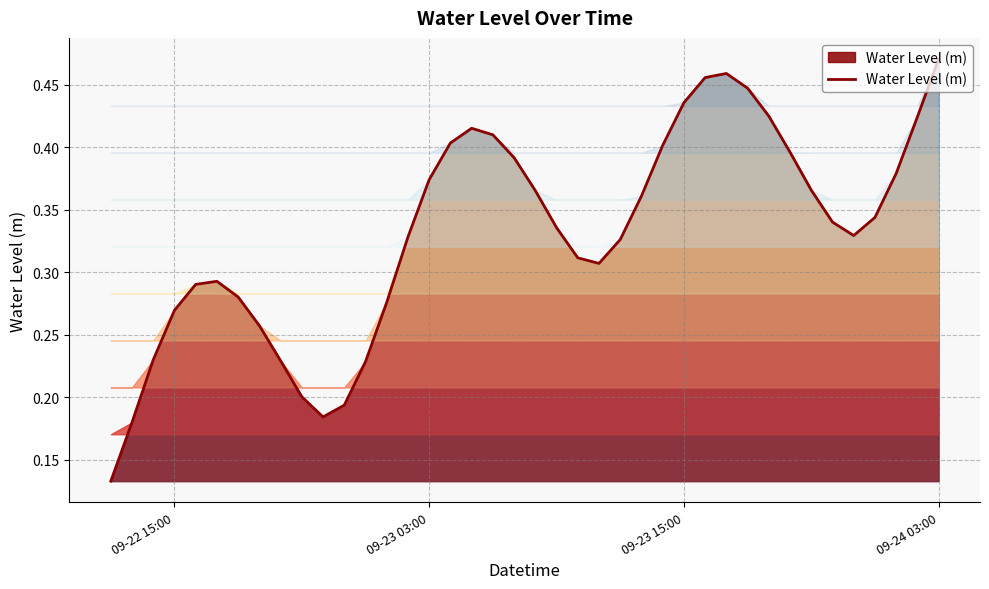

How many categories are shown in the chart?

40